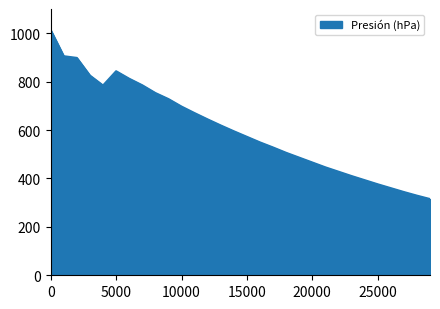

What is the difference between the maximum and minimum values?

698